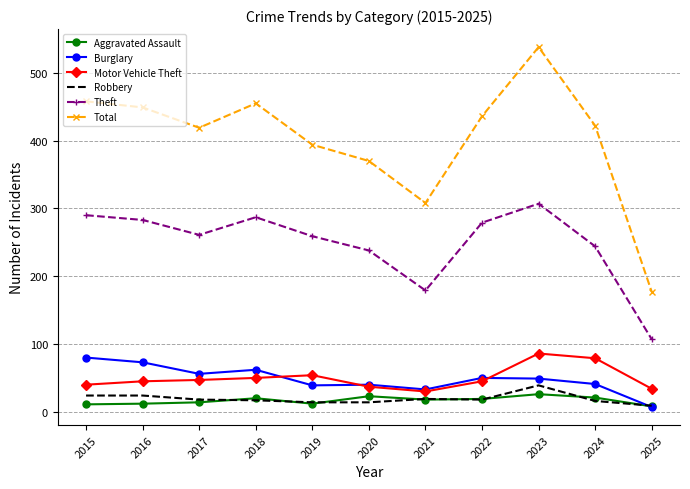

The value of Theft at 2018 is 439. True or false?

False